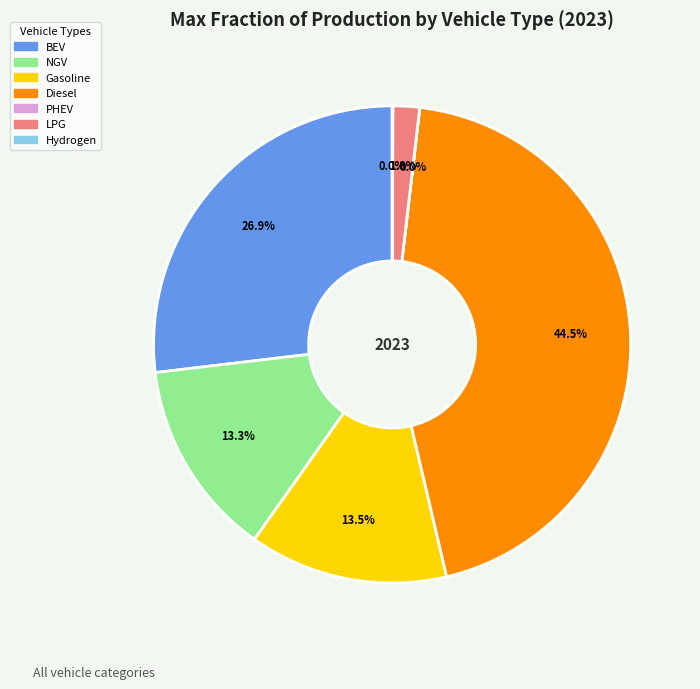

Is there any slice that represents more than half of the pie?

No